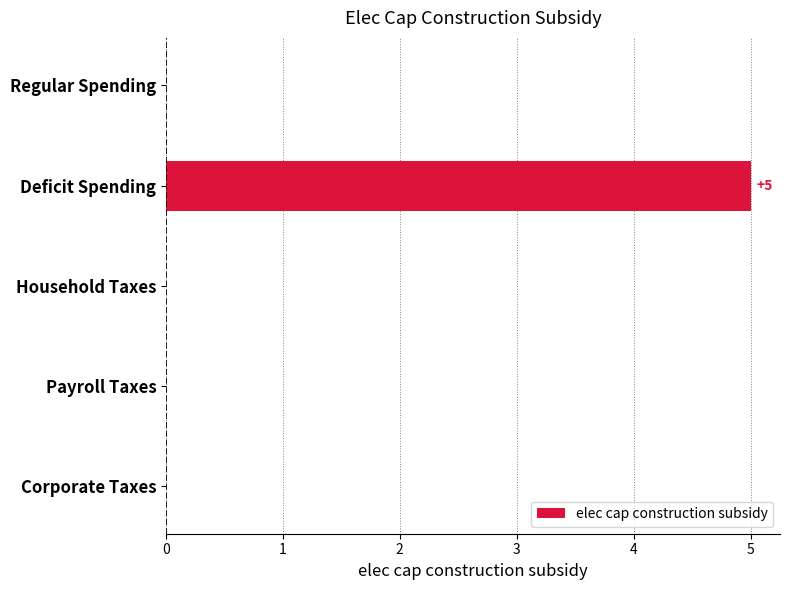

What is the sum of the values at Deficit Spending and Regular Spending?

5